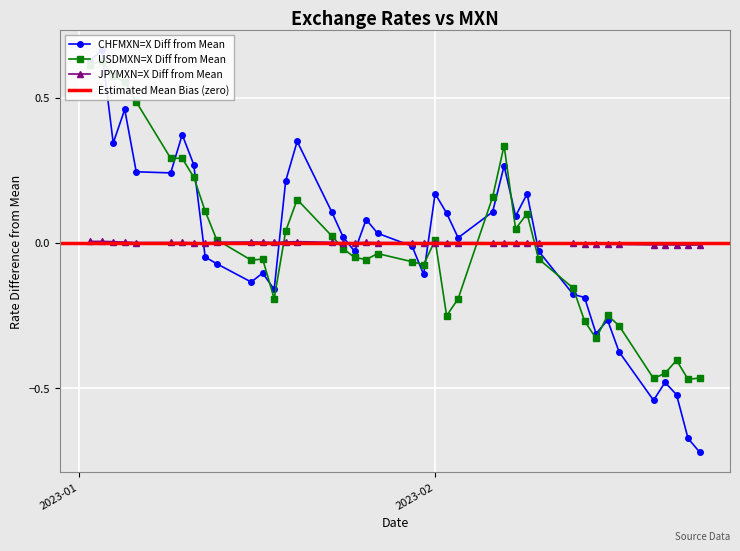

What is the label of the 34th point from the right?

2023-01-10